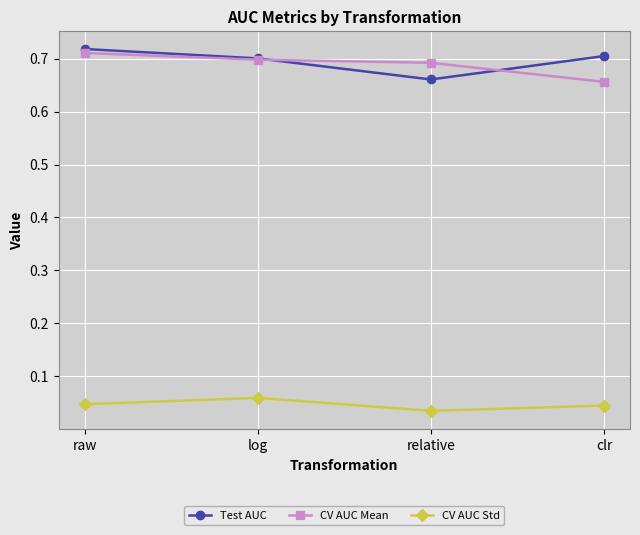

At which category is the sum across all series the highest?

raw